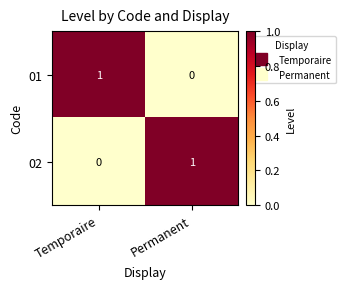

Reading left to right, what are all the values shown in this chart?

01: 1	0
02: 0	1